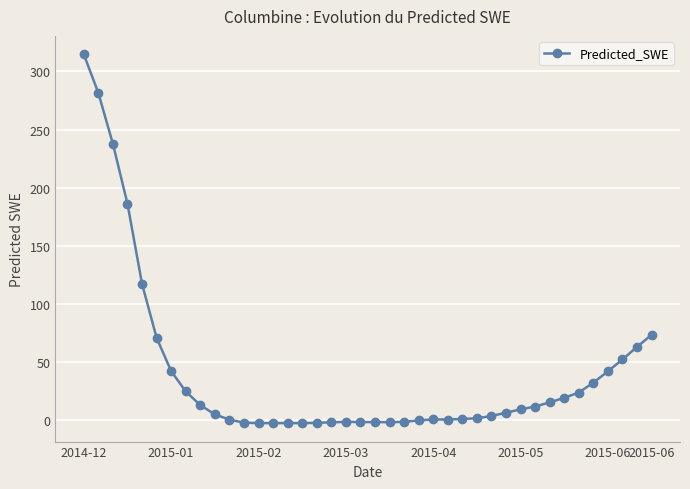

What is the average value?

40.4